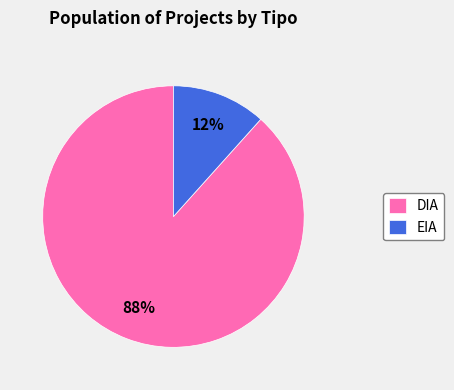

Is it true that DIA is 81% of the pie?

False